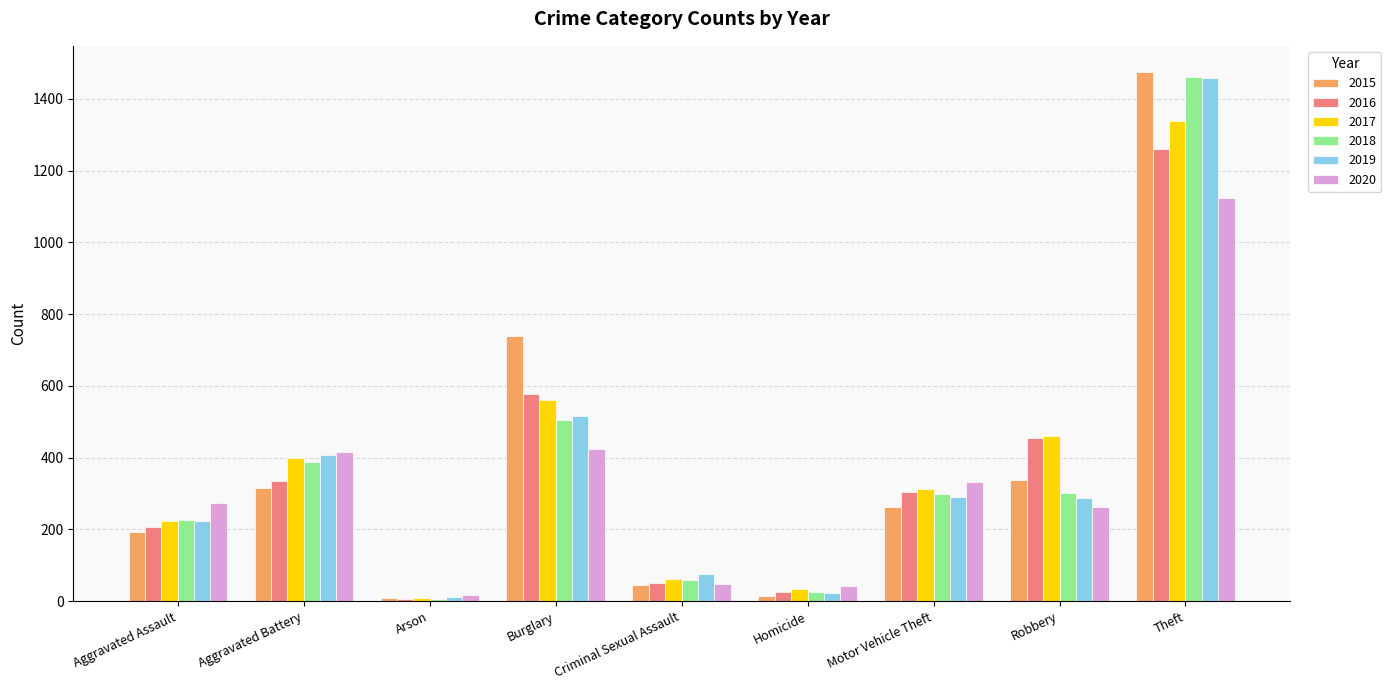

True or false: 2015 has a value of 337 at Robbery.

True